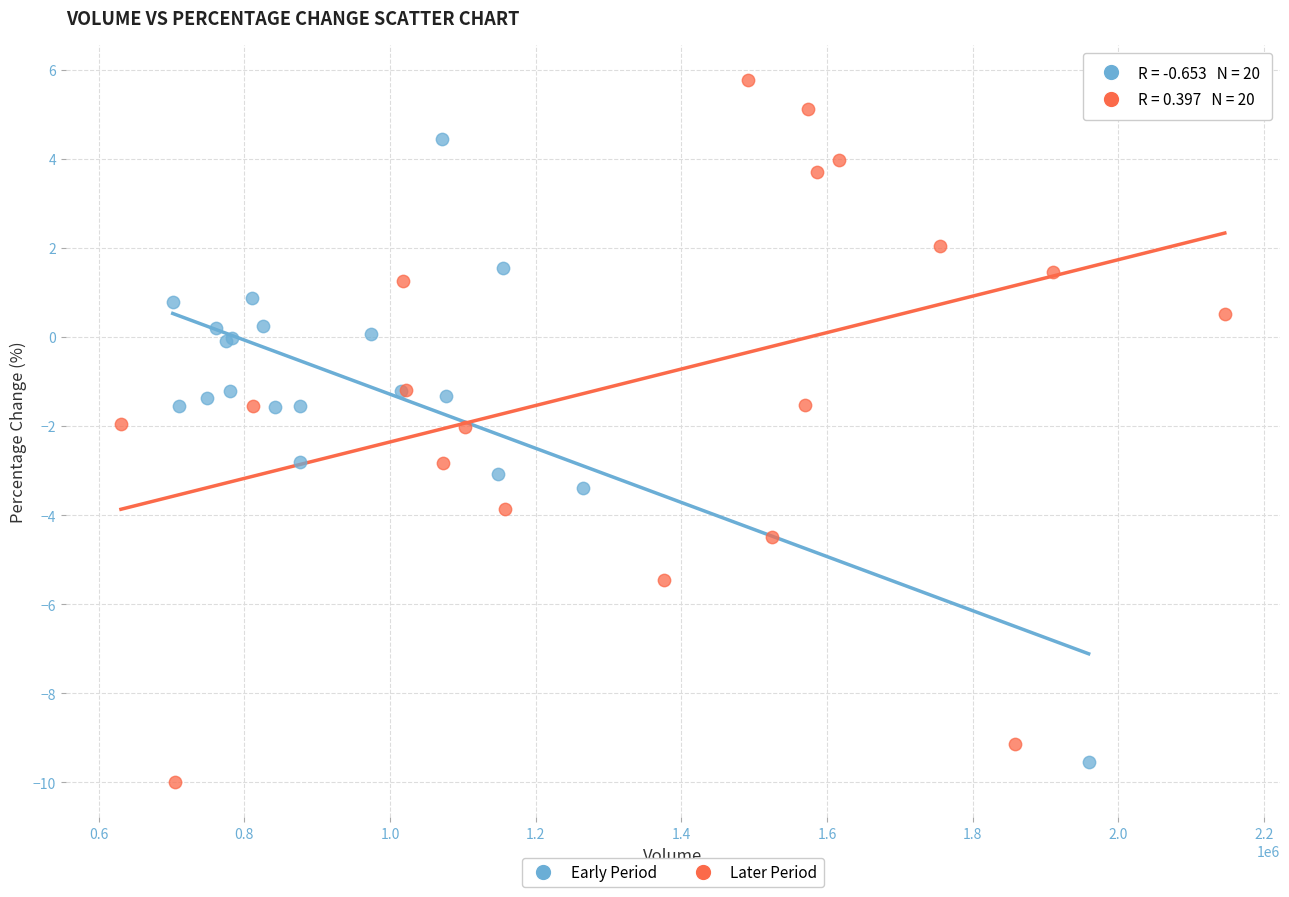

Which series reaches the maximum Y coordinate?

Later Period